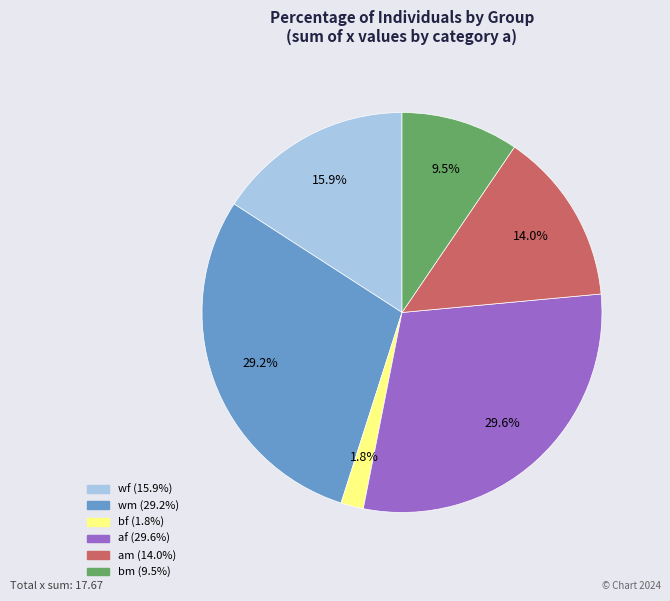

To the nearest percent, what is the difference between the wm and bf slice percentages?

27%